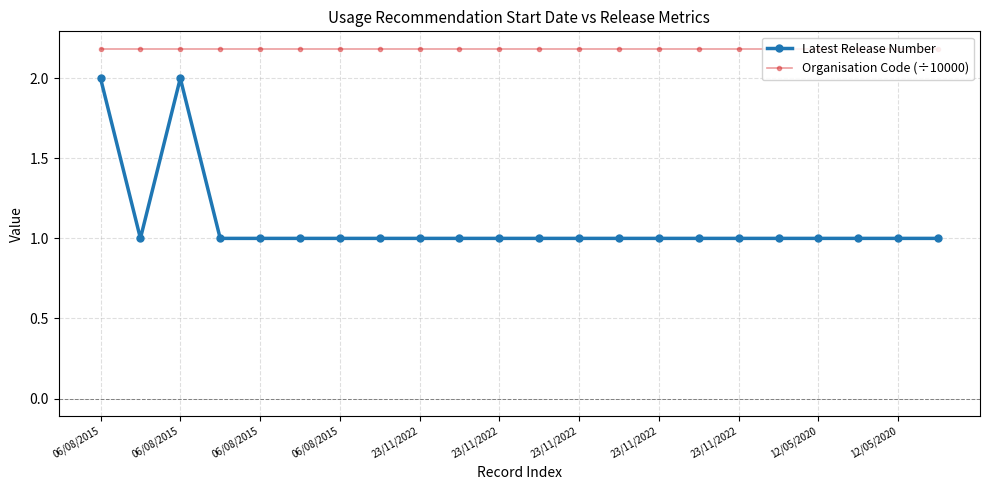

Which series has the largest range (max minus min)?

Latest Release Number